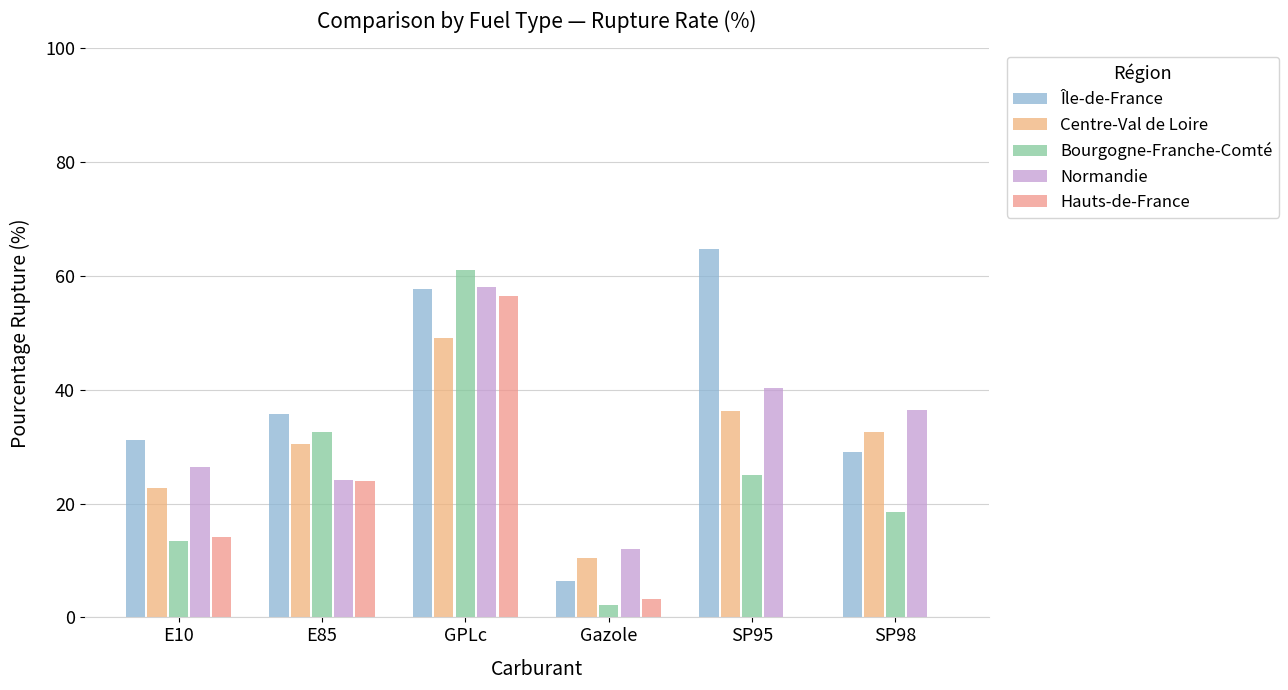

At E85, list the series in order from smallest to largest.

Hauts-de-France, Normandie, Centre-Val de Loire, Bourgogne-Franche-Comté, Île-de-France